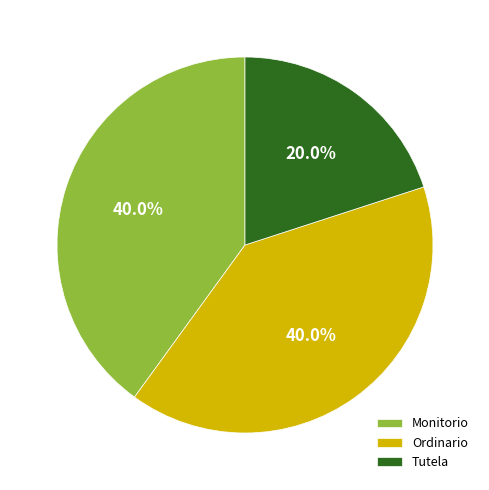

To the nearest percent, what portion does Ordinario represent?

40%